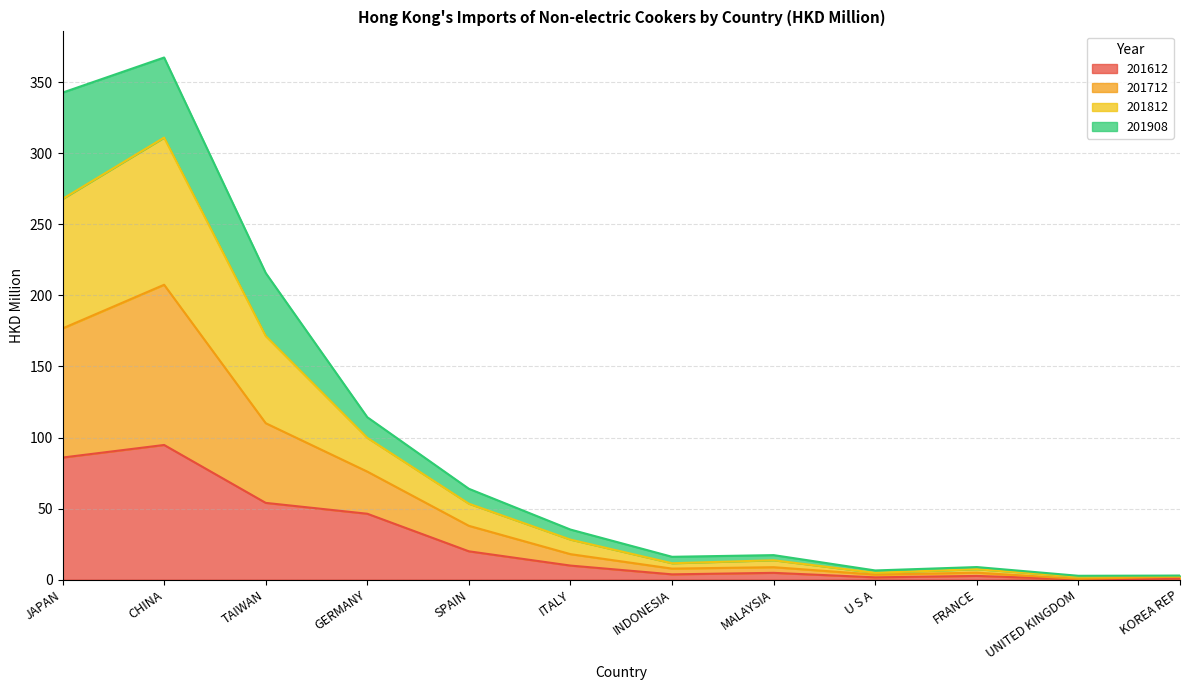

What is the maximum value for 201612?

94.7